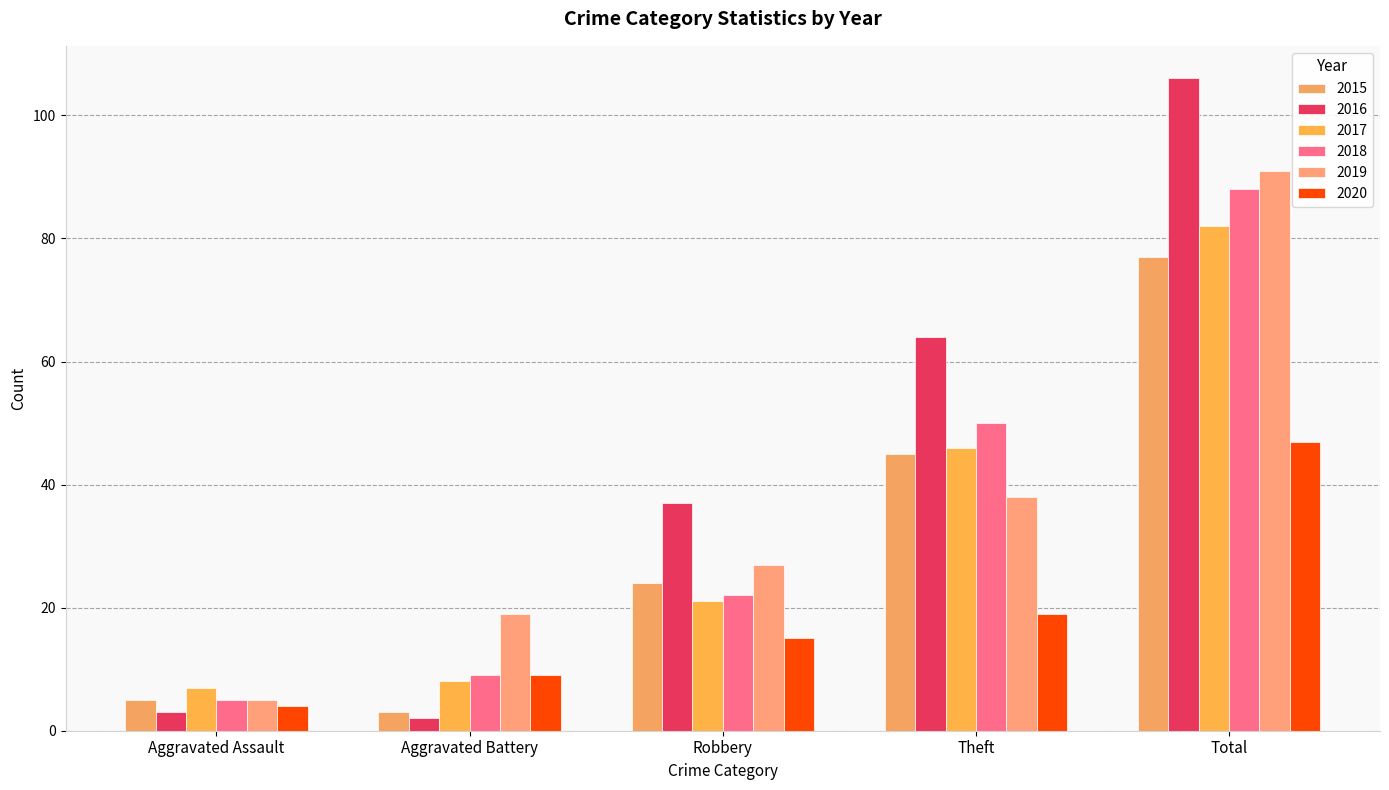

What is the value of the 2020 bar at the 3rd from the left?

15